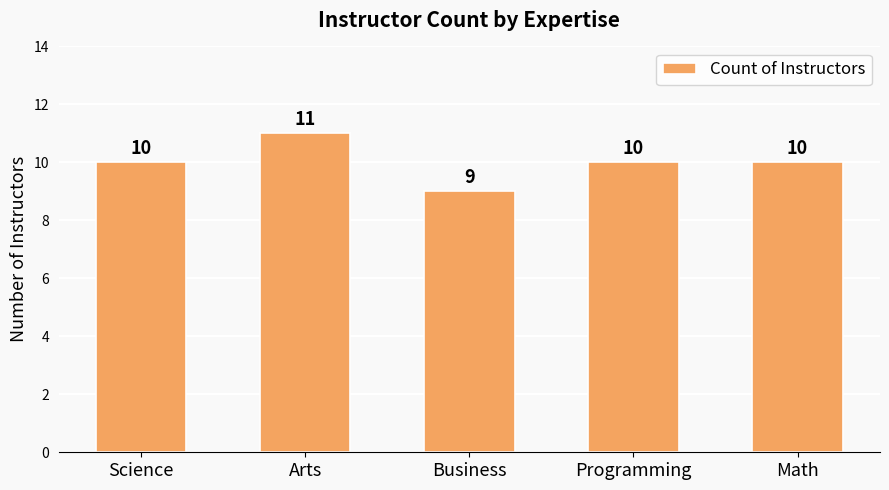

How many values are between 10 and 11?

4